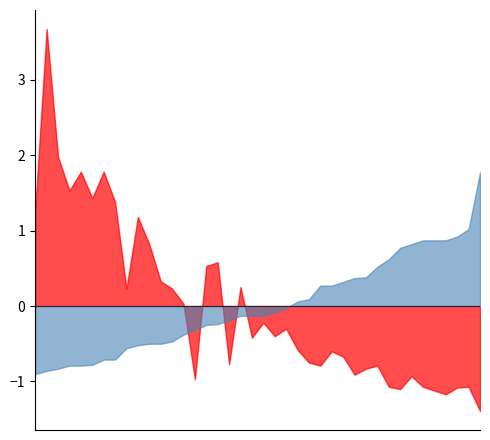

In Odd_H_FT, how many points are lower than both neighbors (excluding endpoints)?

11